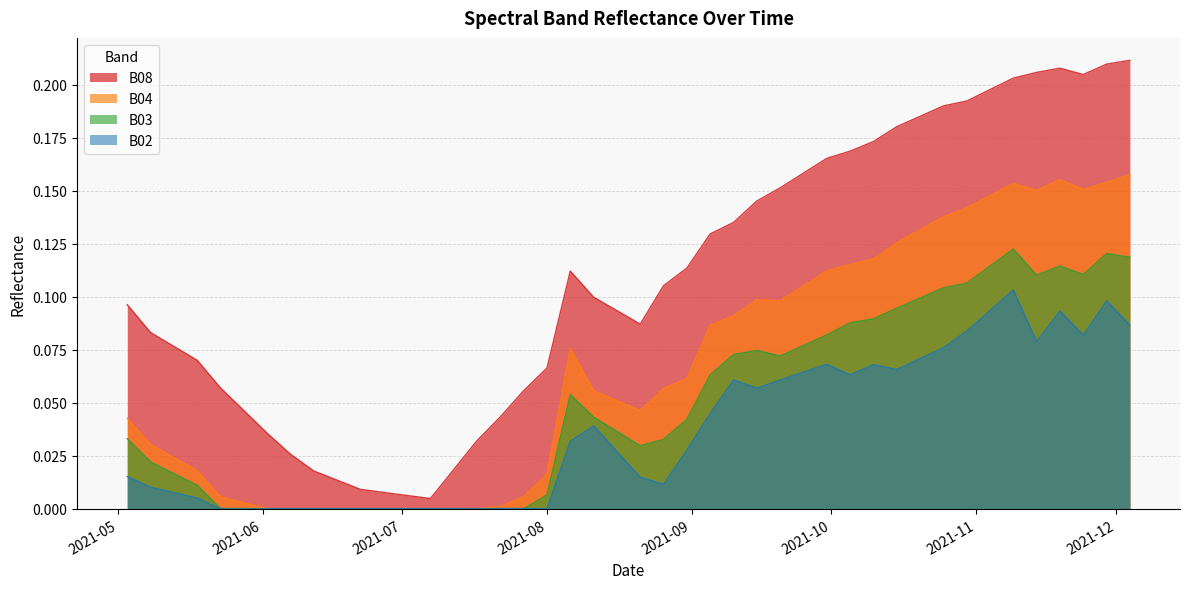

Where is the first local minimum for B04?

2021-08-21